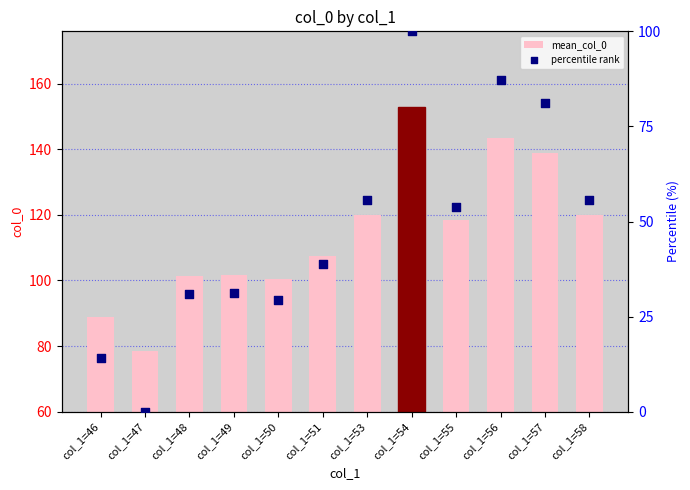

At which category is the sum across all series the highest?

col_1=54